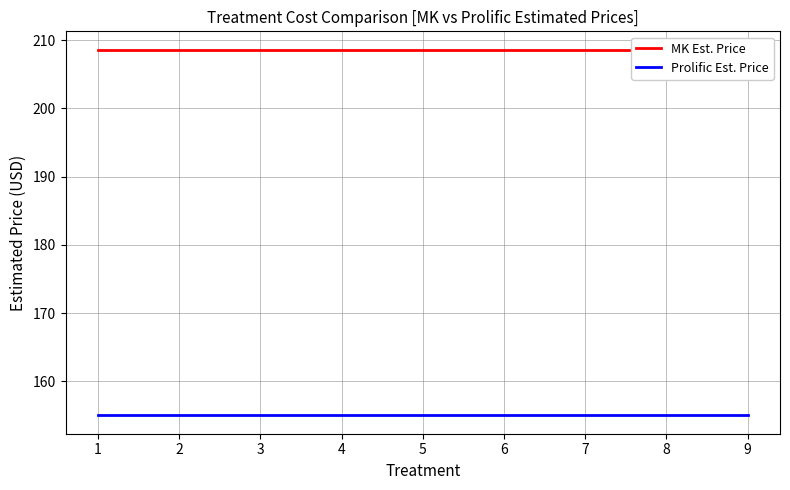

True or false: MK Est. Price and Prolific Est. Price intersect in this chart.

False